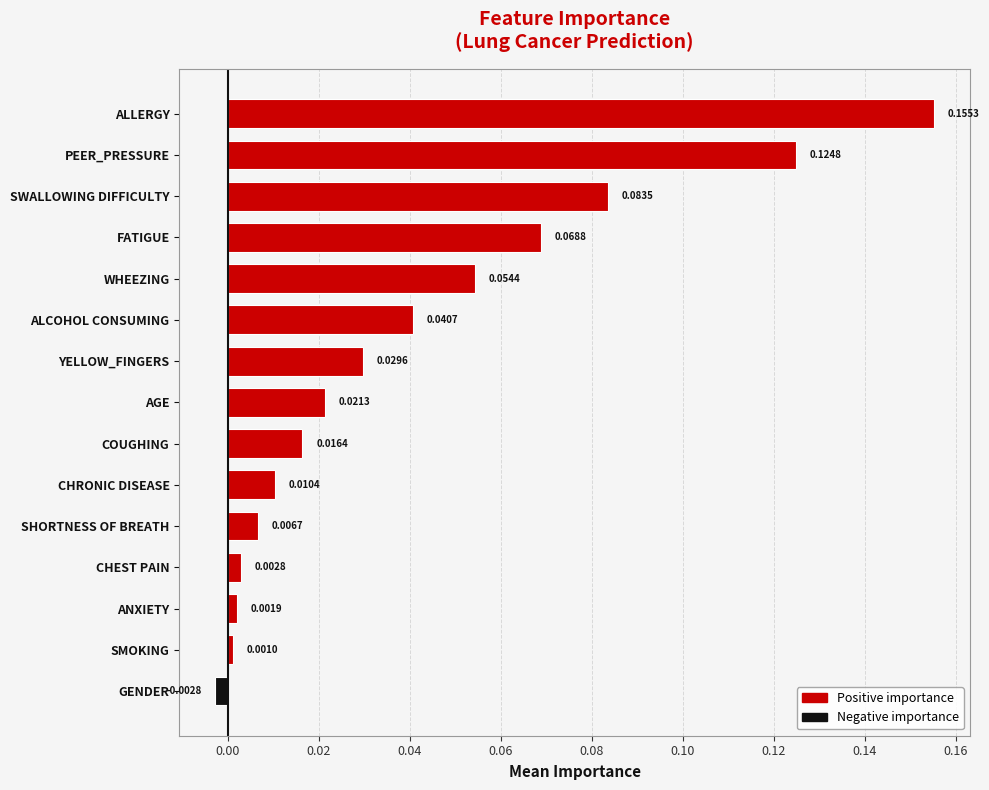

How many positive values are there?

14